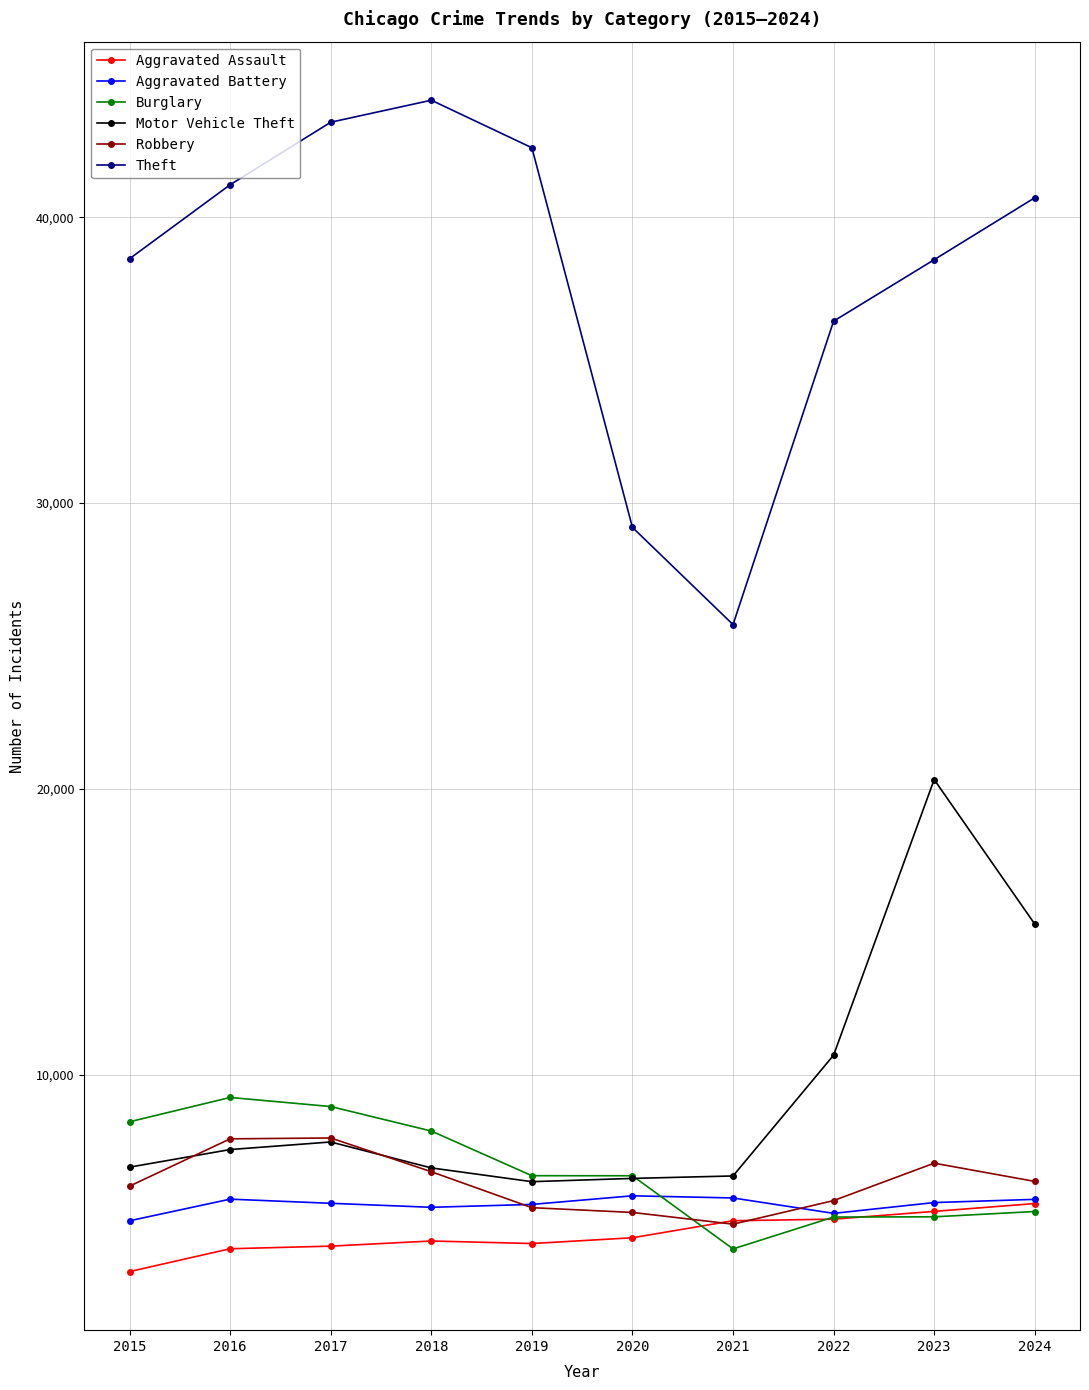

Is the value of Theft at 2021 greater than the value of Burglary at 2023?

Yes